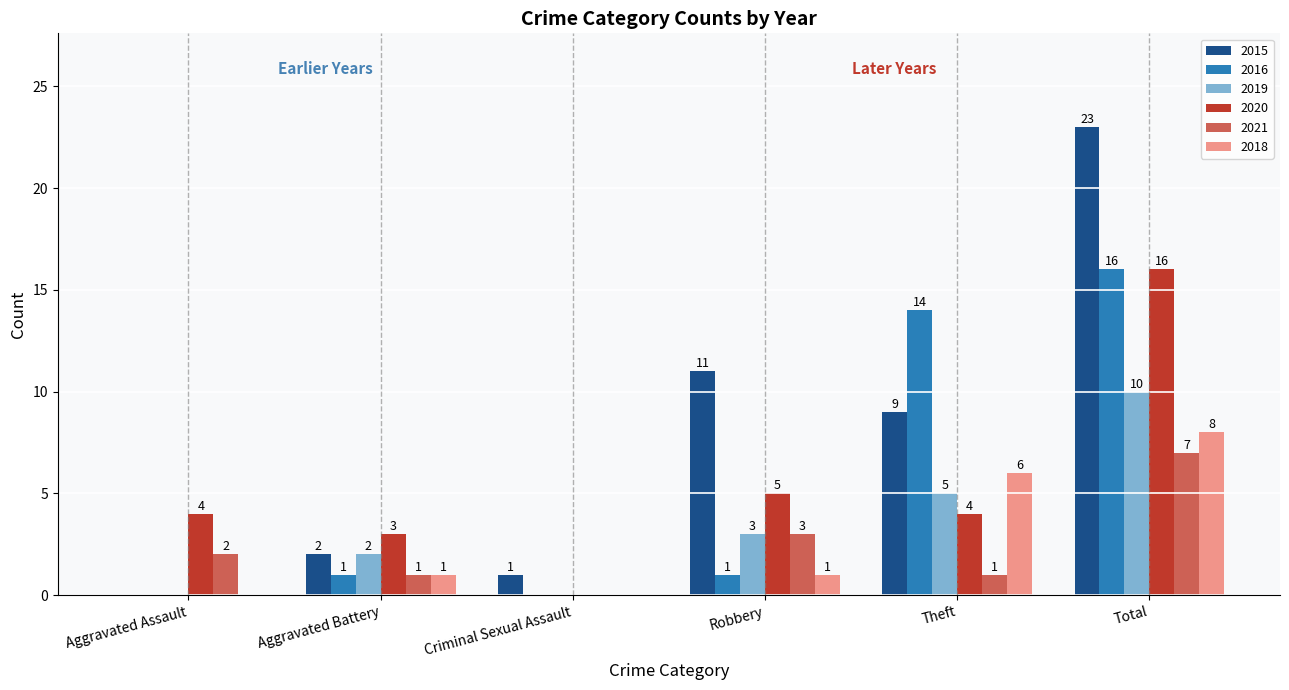

How many data points does each series have?

6